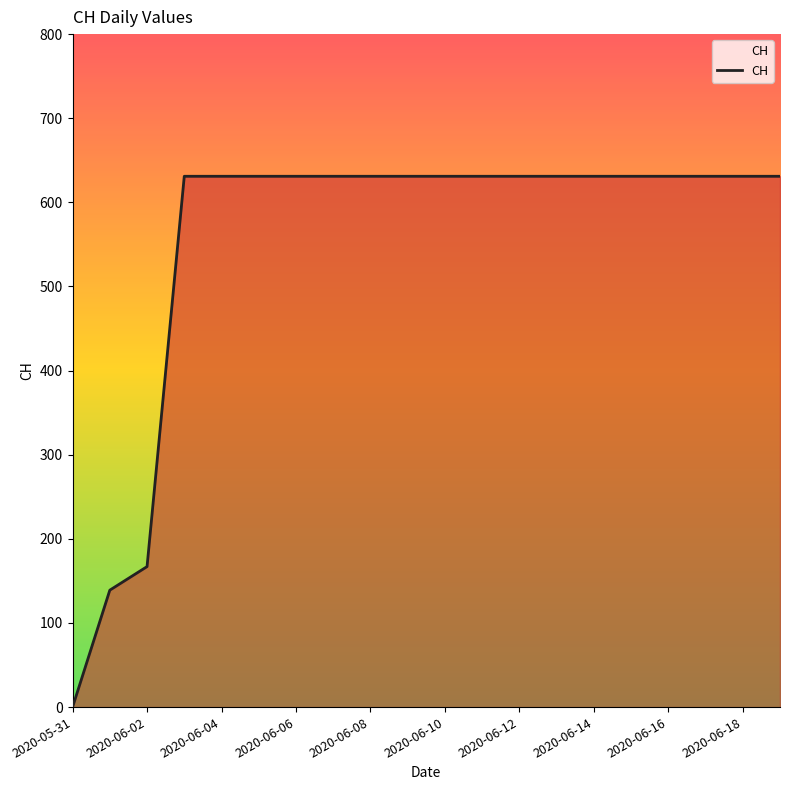

What is the maximum value shown in the chart?

631